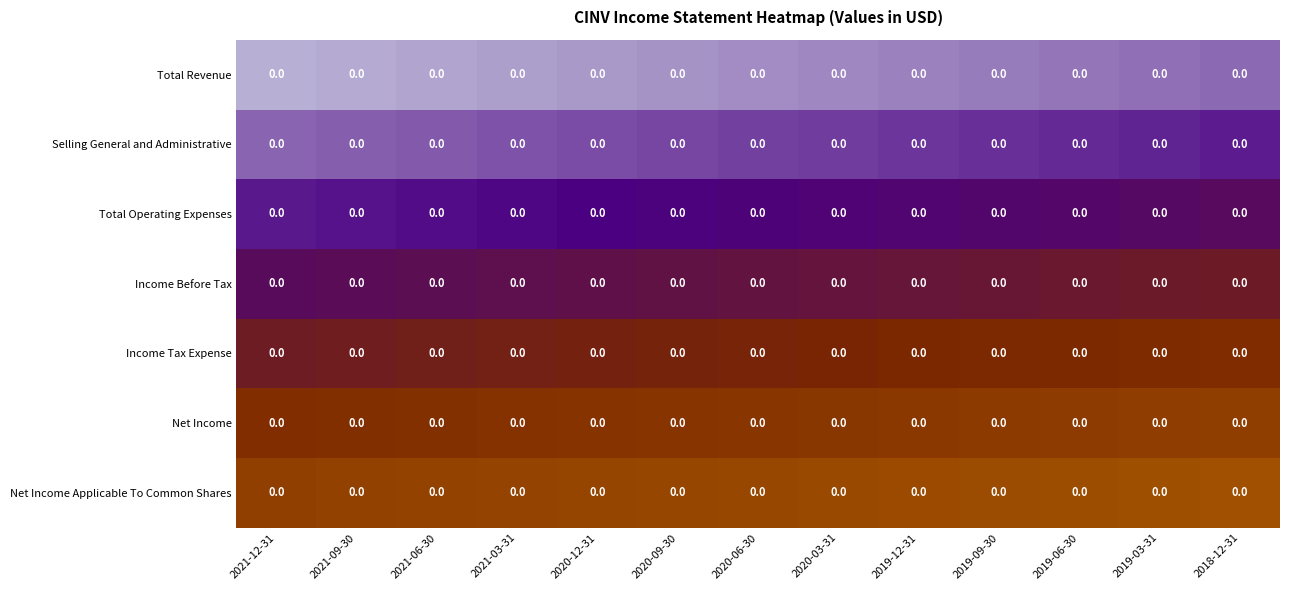

True or false: Net Income Applicable To Common Shares has a value of 0.6 at 2019-09-30.

False